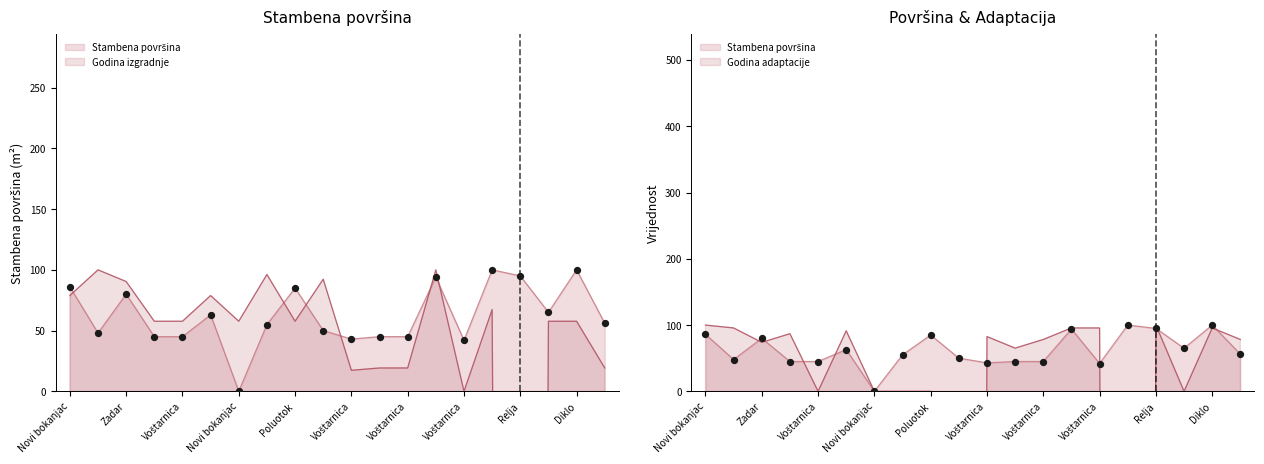

At how many categories does at least one series exceed -8304?

20